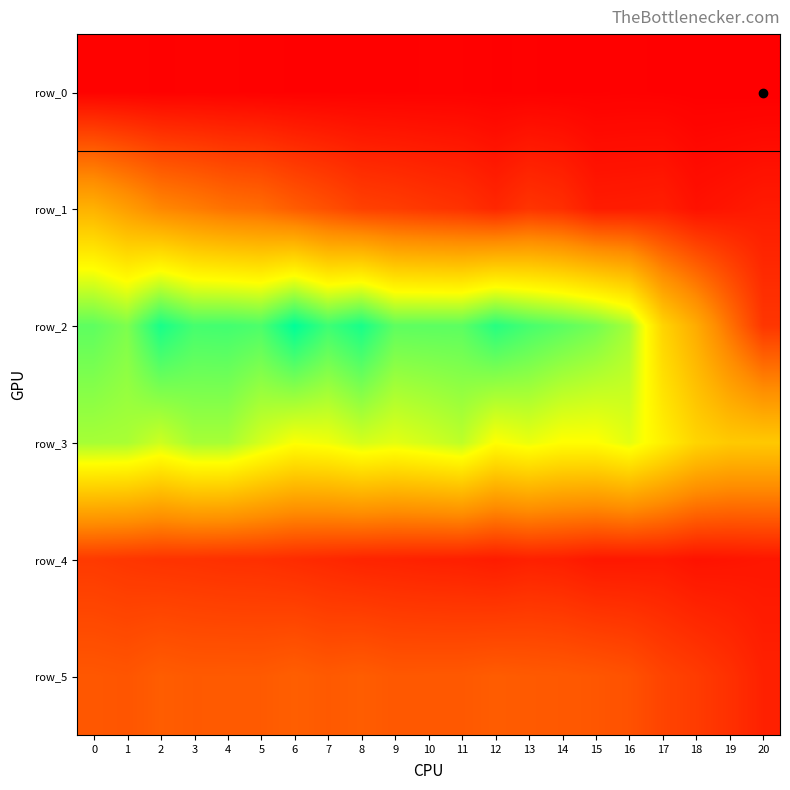

Which series has the largest total across all categories?

row_2